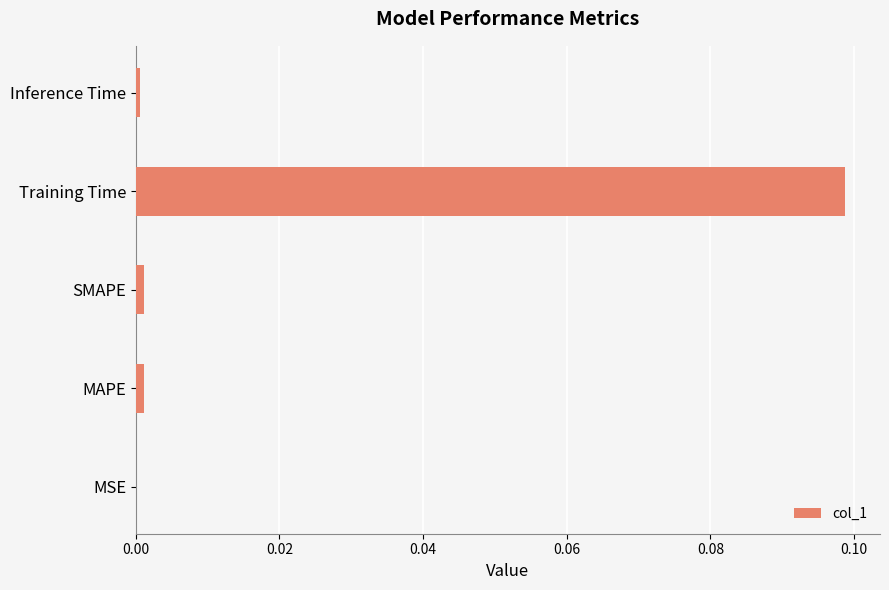

The chart shows a value of 0.0 at SMAPE. True or false?

True